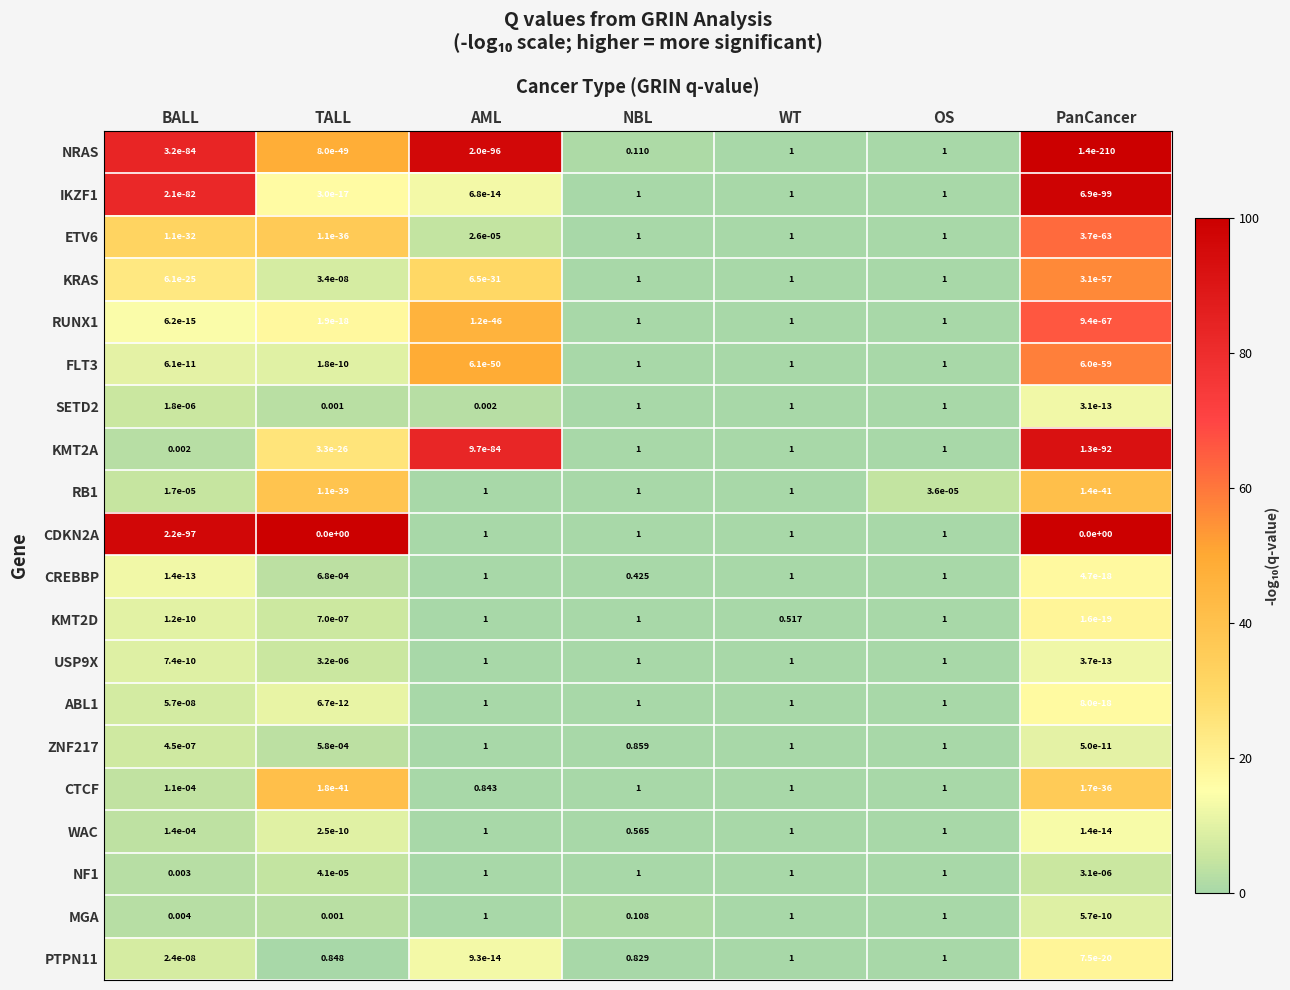

At which category is the sum across all series the highest?

WT